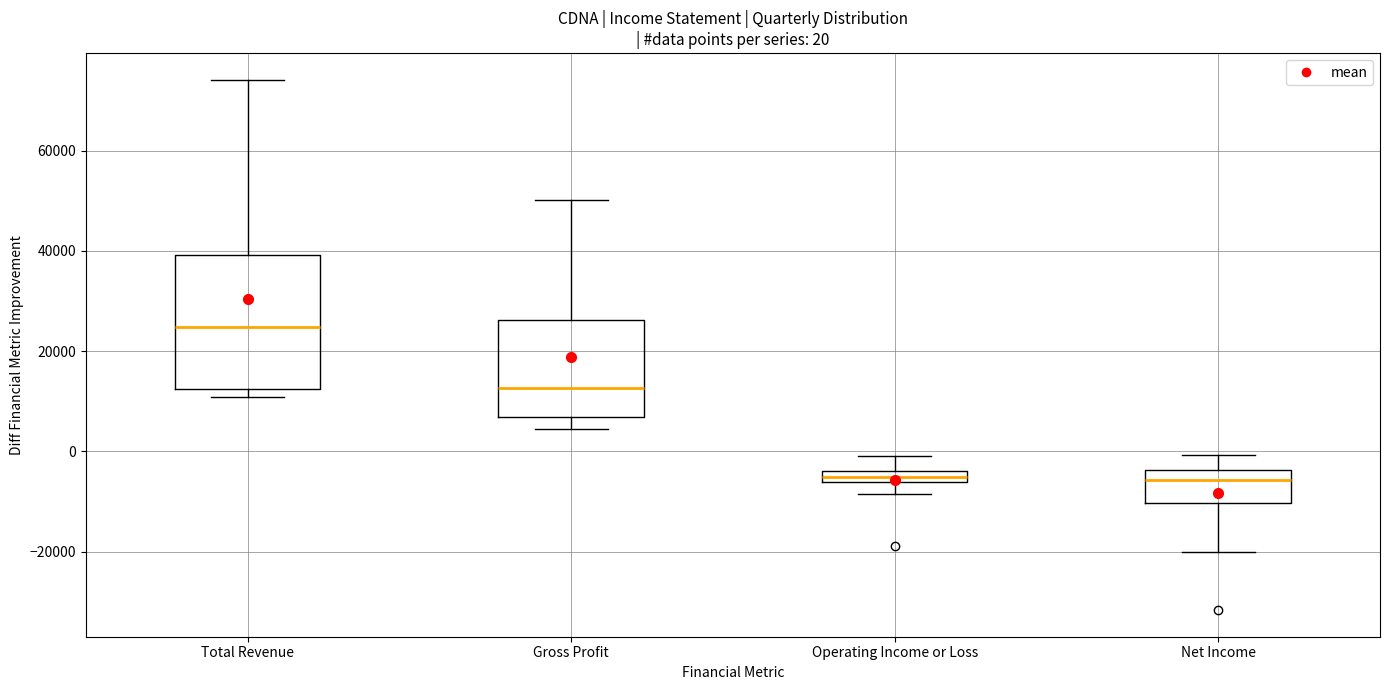

Comparing the boxes themselves (not the whiskers), which one is the tallest?

Total Revenue